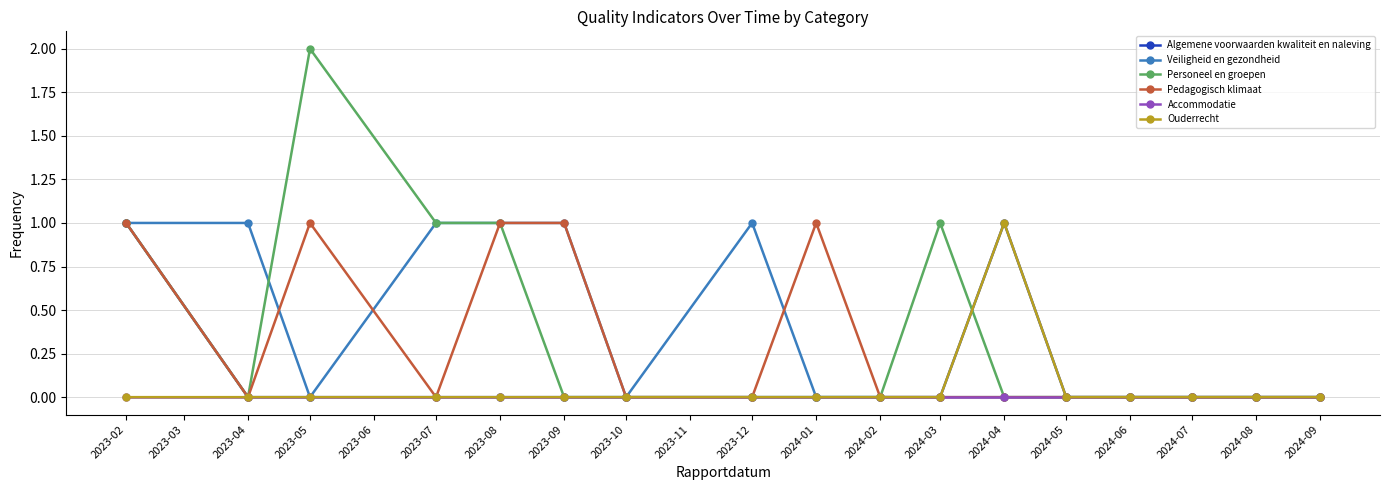

At which category is the sum across all series the highest?

2023-02